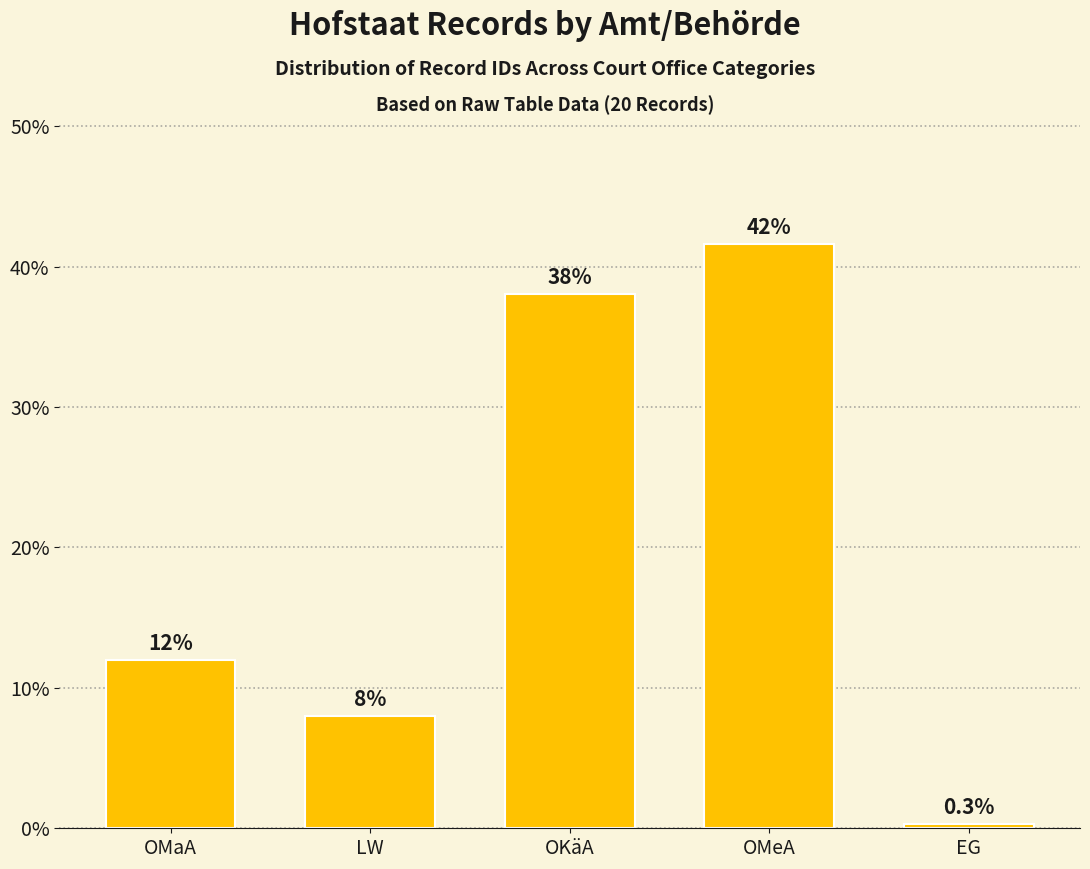

List the labels in order of value, largest first.

OMeA, OKäA, OMaA, LW, EG